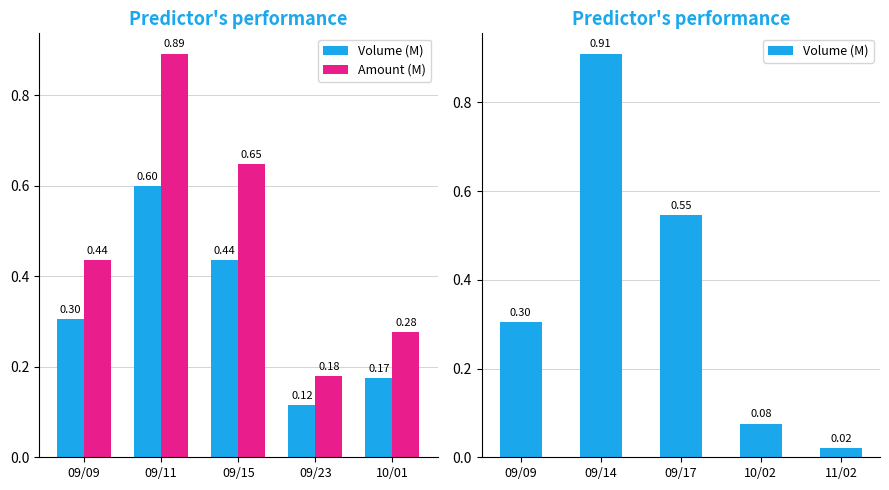

What is the label of the 2nd bar from the right?

09/23